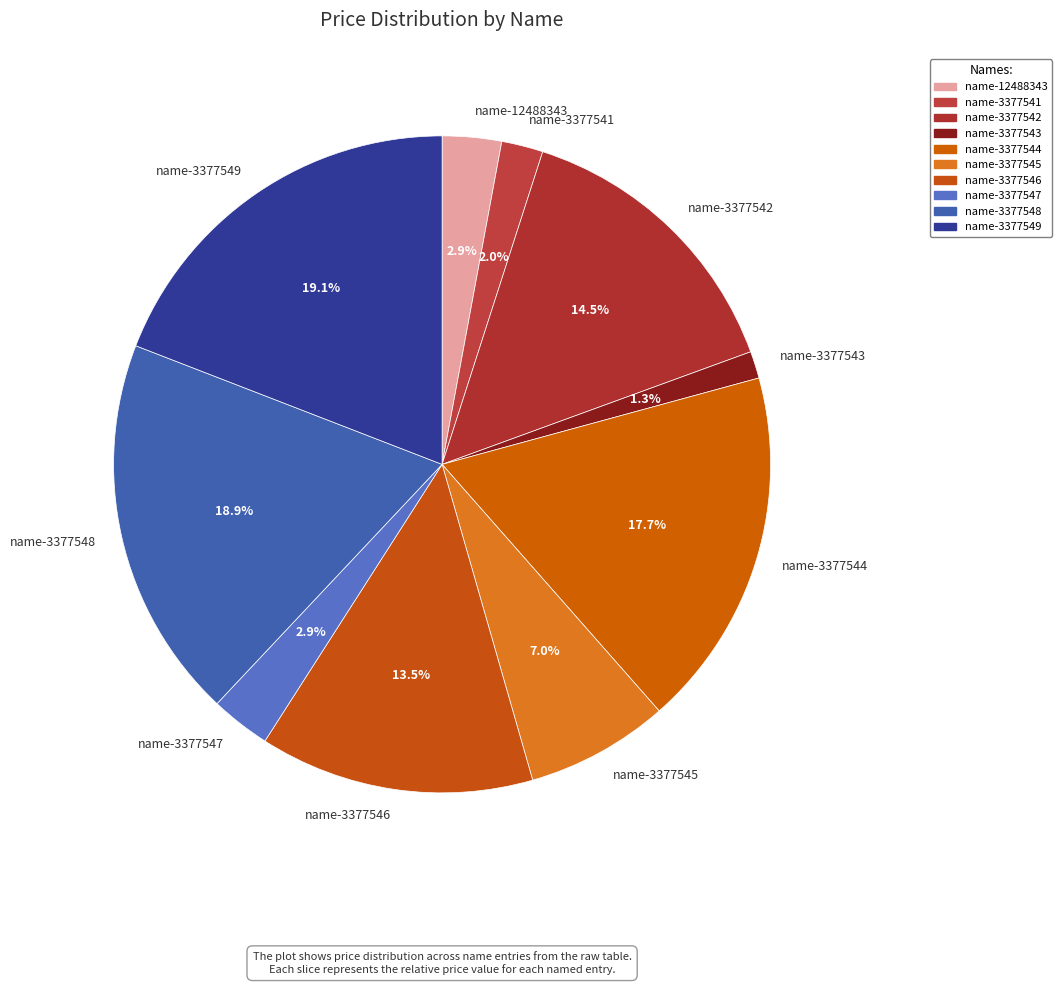

How many segments does this pie chart have?

10